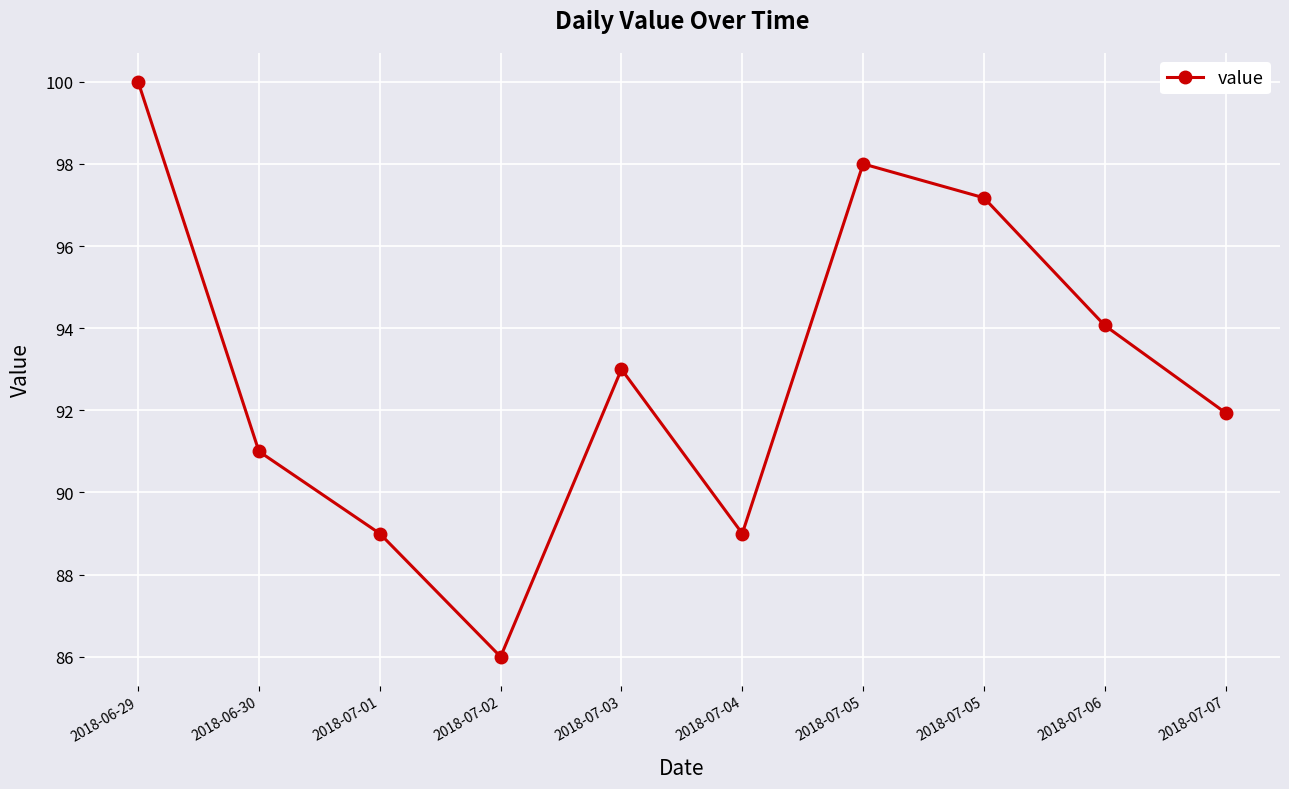

Where is the first local maximum?

2018-07-03